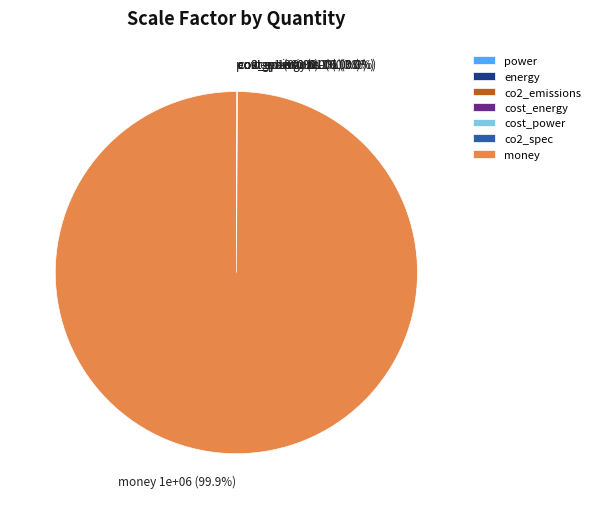

What is the largest slice in the pie chart?

money